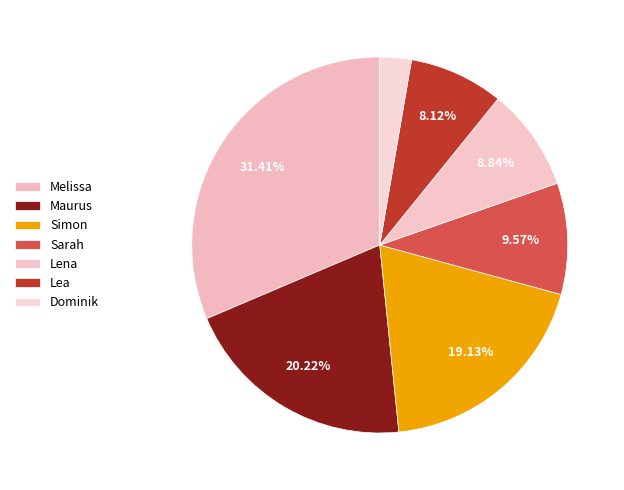

True or false: Dominik accounts for 3% of the total.

True